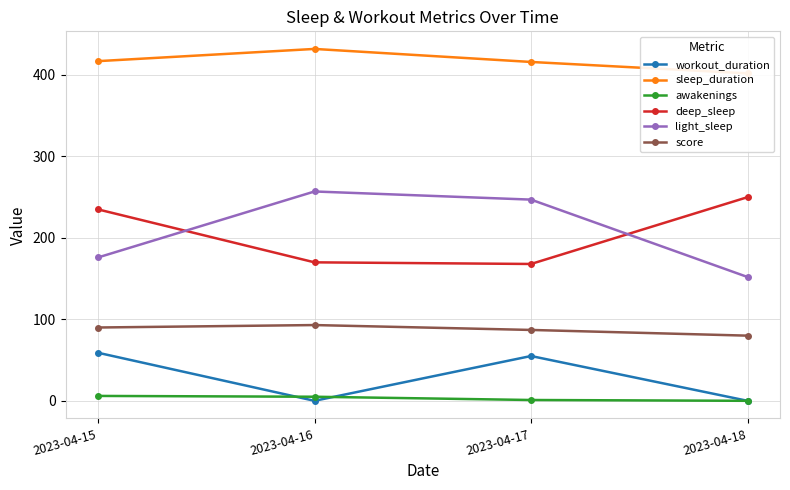

What is the value of the awakenings point at the 1st from the left?

6